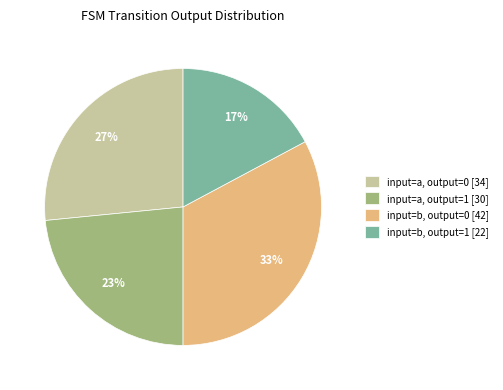

To the nearest percent, what is the combined percentage of input=b, output=1 [22] and input=a, output=0 [34]?

44%